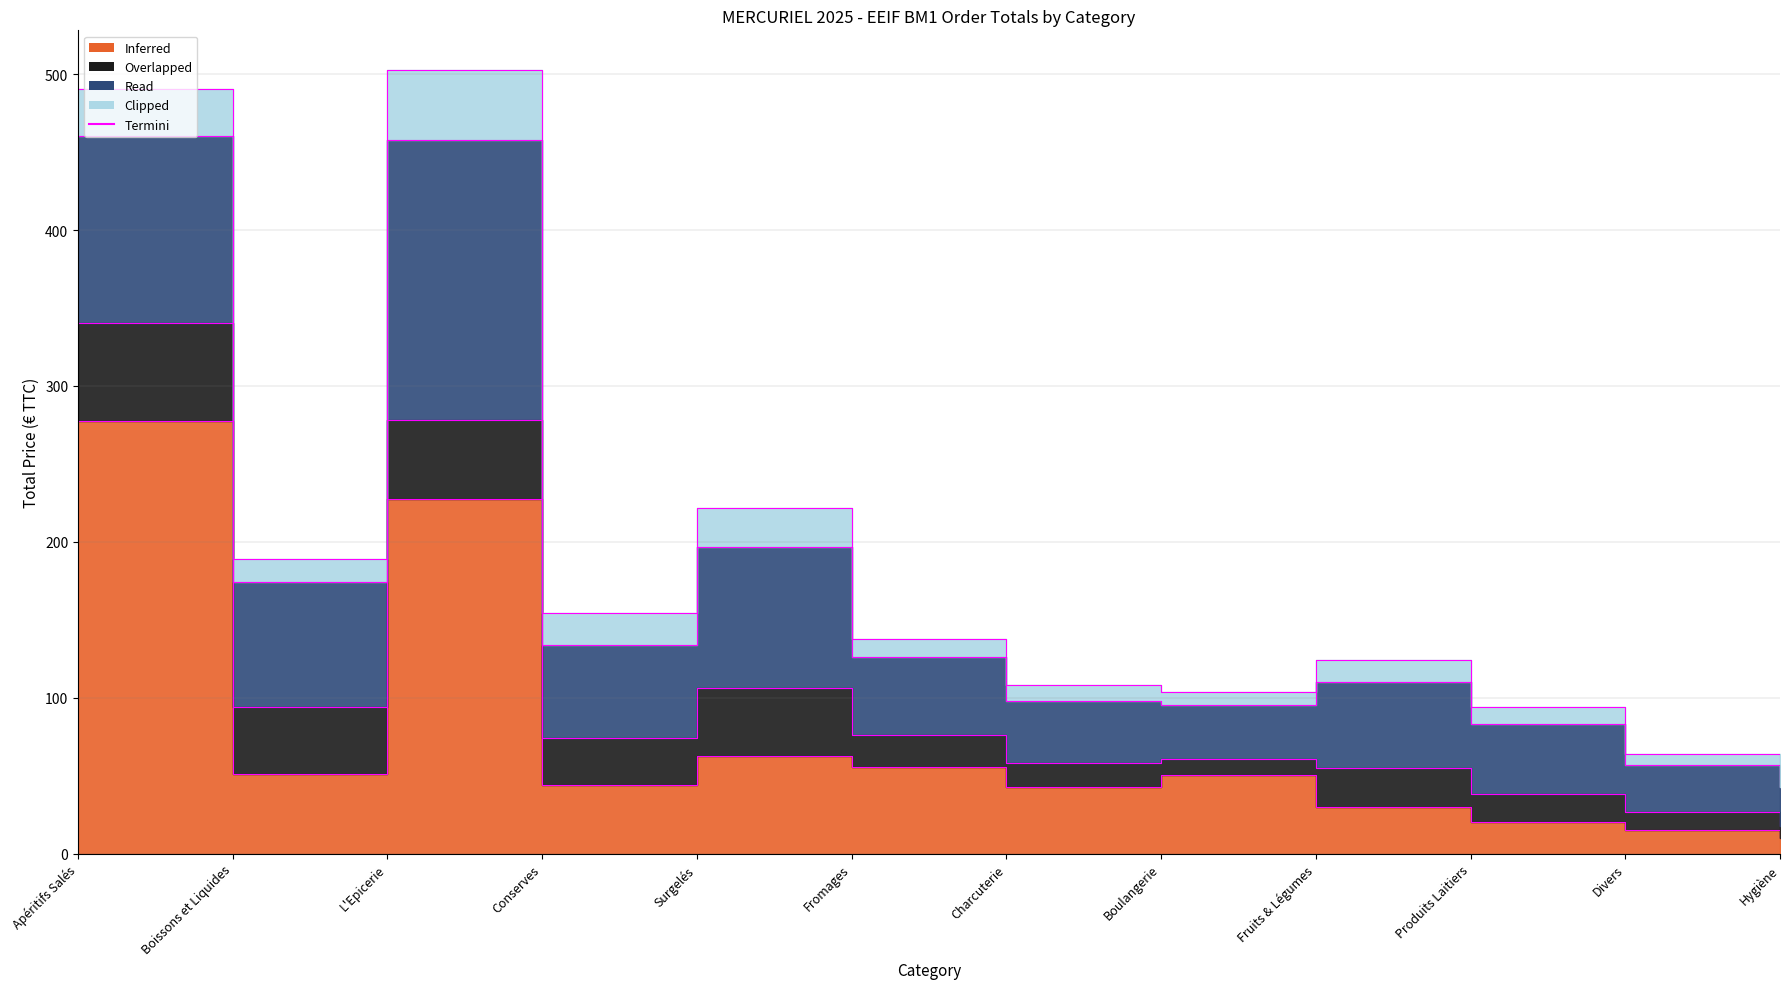

True or false: Termini_Clipped and Termini_Inferred intersect in this chart.

False